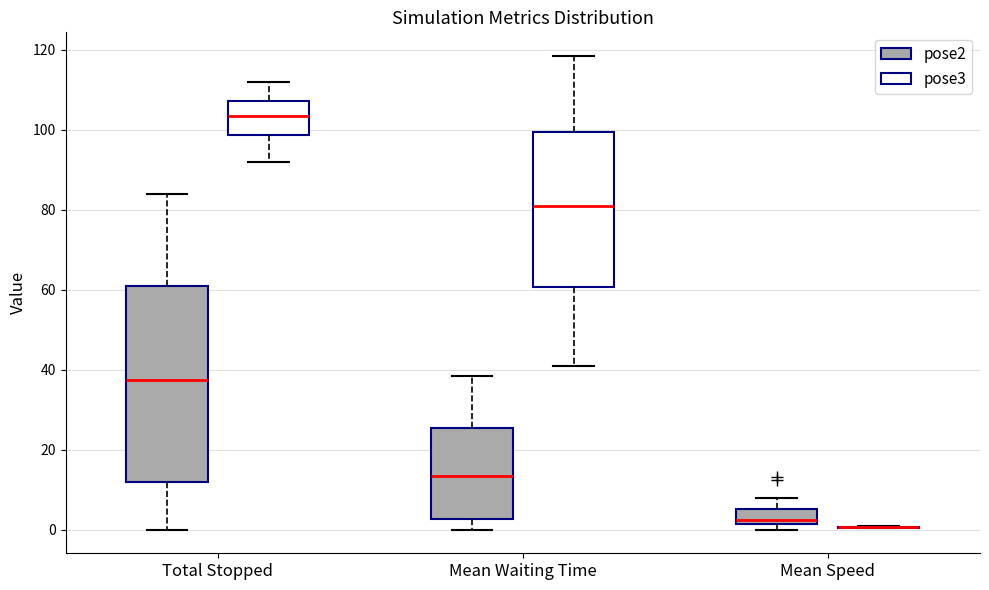

Reading left to right, read every box against the y-axis: the position of its median line, the range the box covers, and the ends of its whiskers. The values are not printed on the chart, so give them approximately, as read against the axis.

Total Stopped (pose2): median 38, box 12 to 62, whiskers 0 to 84
Total Stopped (pose3): median 104, box 98 to 108, whiskers 92 to 112
Mean Waiting Time (pose2): median 14, box 2 to 26, whiskers 0 to 38
Mean Waiting Time (pose3): median 80, box 60 to 100, whiskers 42 to 118
Mean Speed (pose2): median 2 (just above the box's lower edge), box 2 to 6, whiskers 0 to 8
Mean Speed (pose3): box collapsed to a line at 0, whiskers 0 to 0